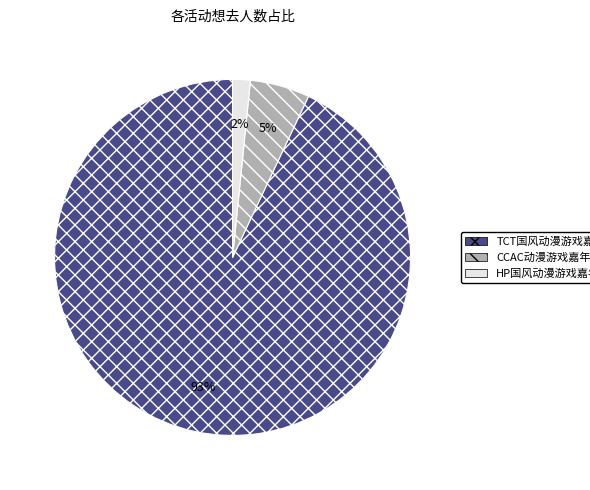

To the nearest percent, what is the difference between the largest and smallest slice percentages?

91%